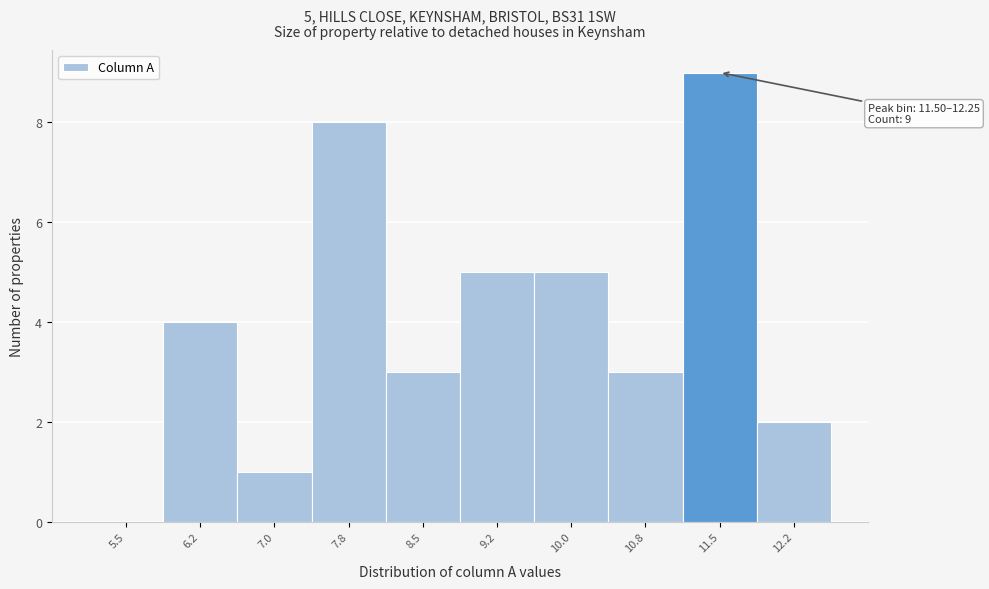

Reading right to left, what are all the values shown in this chart?

12.2=2	11.5=9	10.8=3	10.0=5	9.2=5	8.5=3	7.8=8	7.0=1	6.2=4	5.5=0